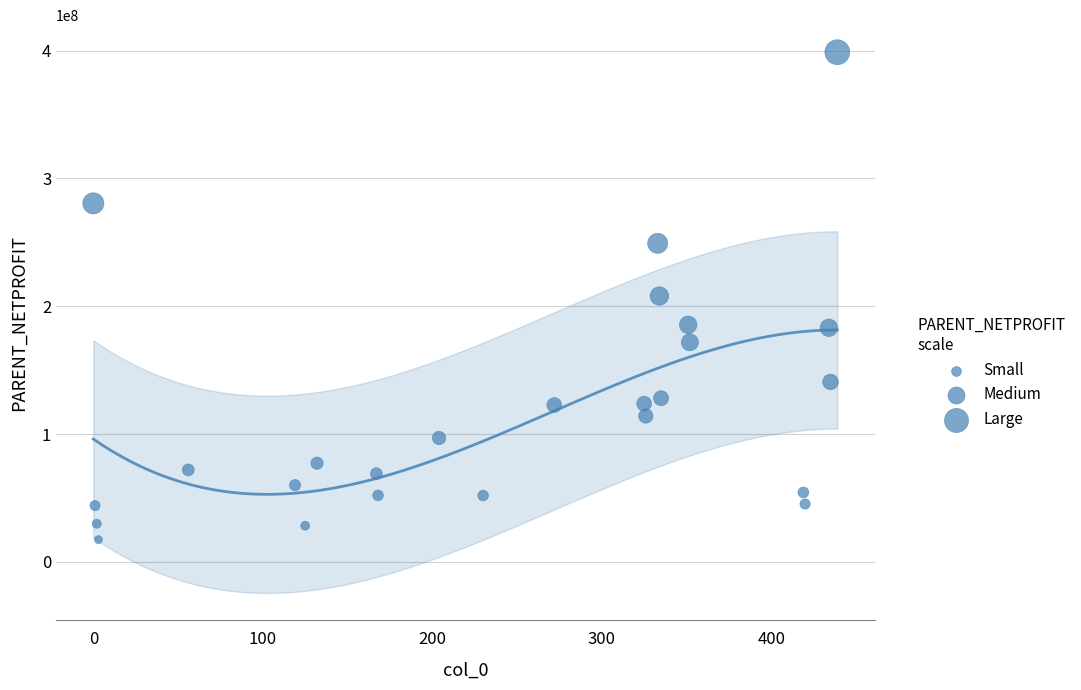

What is the range of X values (max minus min)?

439.0